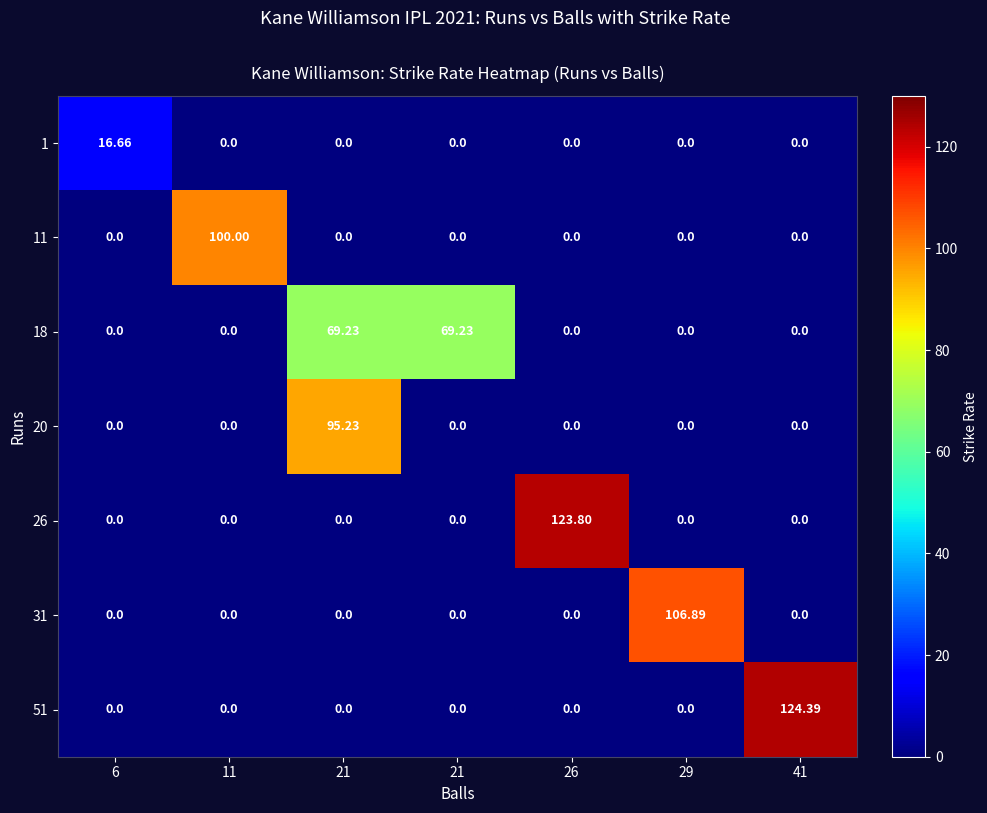

How many positive values does the 51 series have?

1